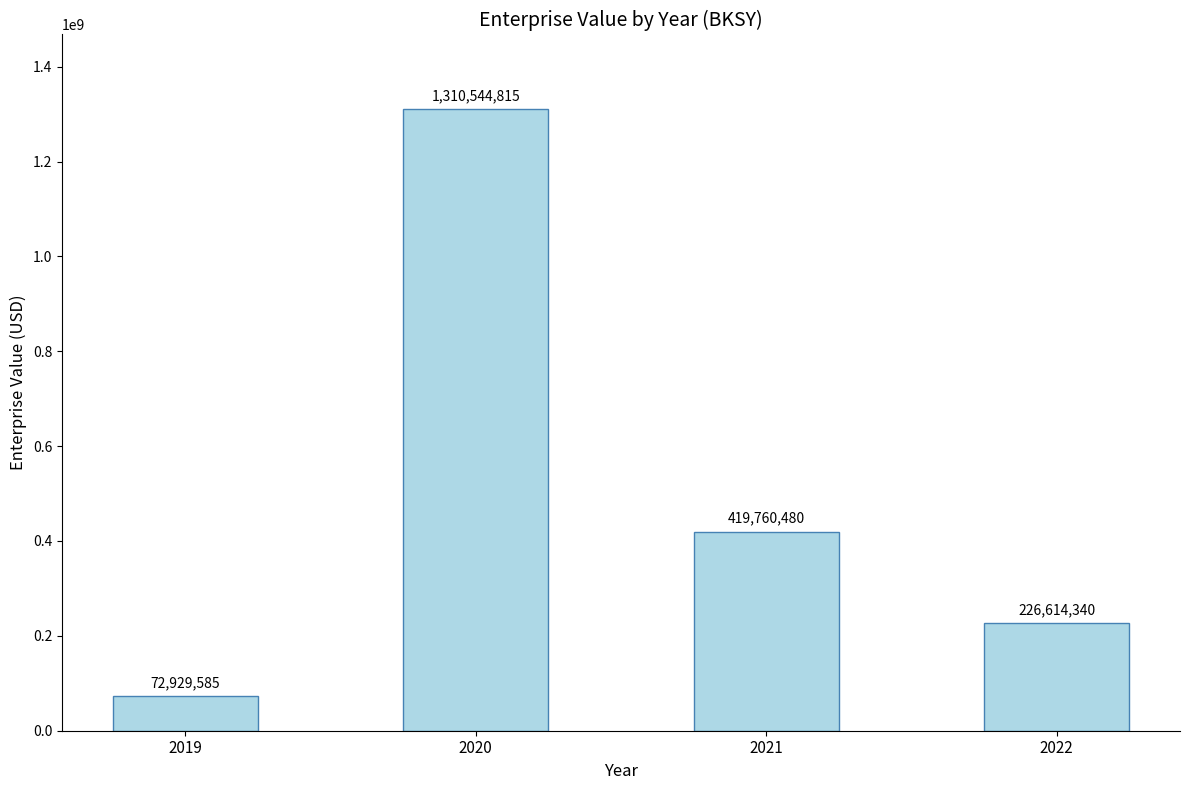

What is the ratio of the value at 2022 to the value at 2021?

0.5